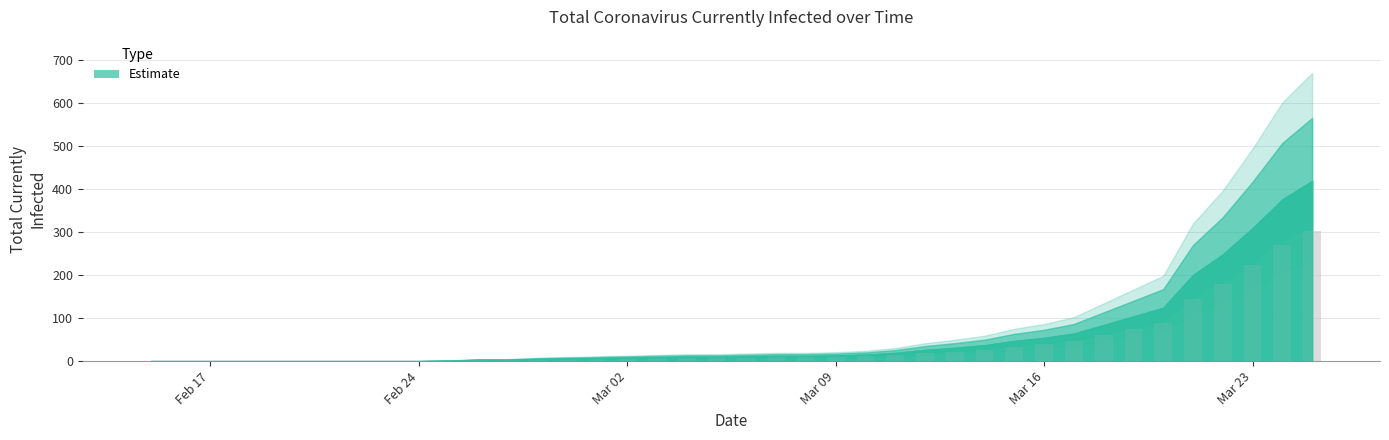

Which label corresponds to the largest value in the chart?

2020-03-25